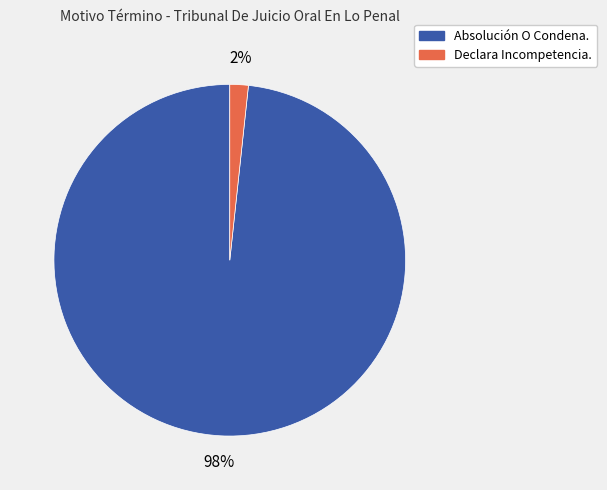

Is it true that Declara Incompetencia. is 2% of the pie?

True